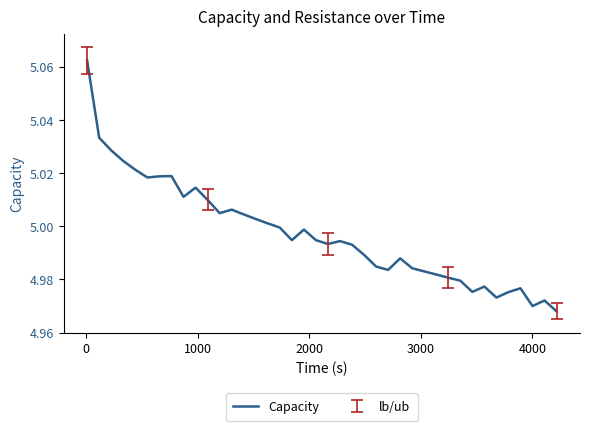

How many lines are shown in the chart?

1